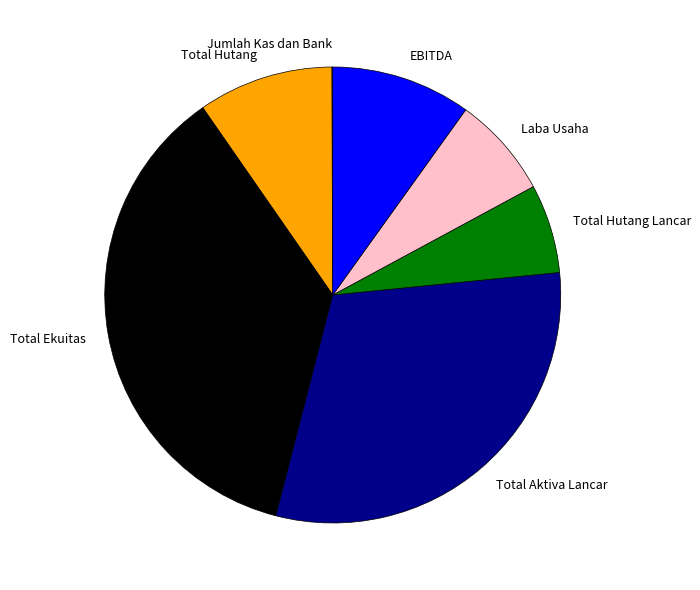

Between Total Hutang Lancar and Total Aktiva Lancar, which is larger?

Total Aktiva Lancar